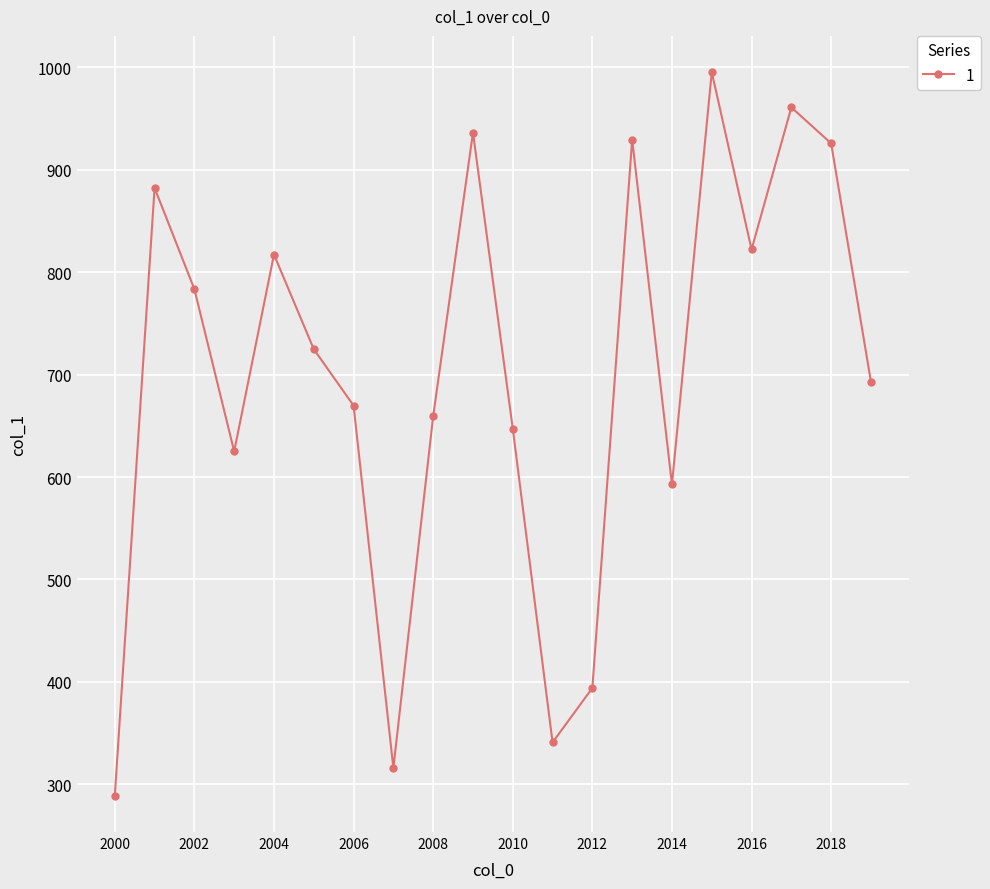

How many interior local peaks (higher than both neighbors) does the data have?

6